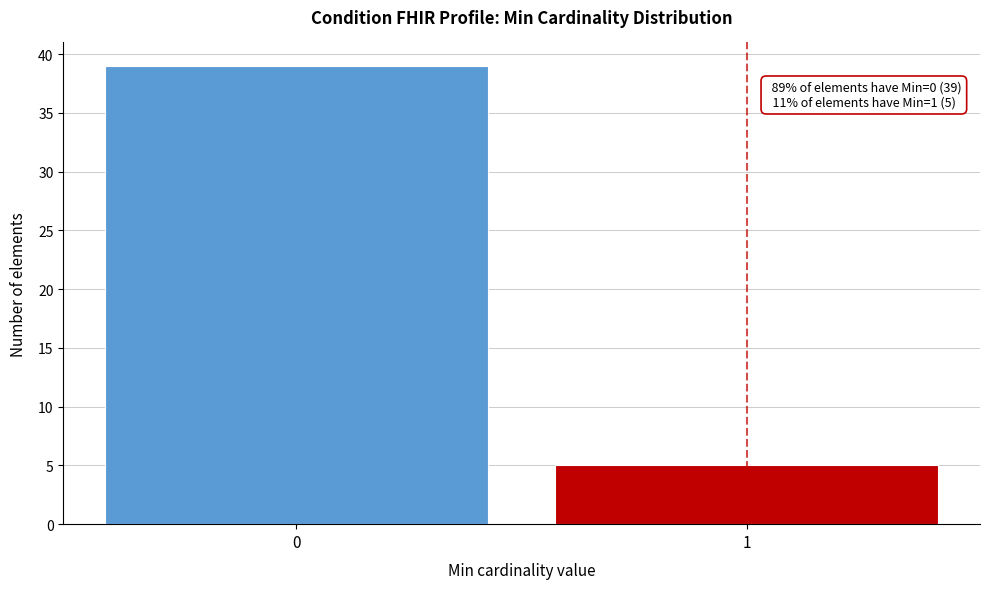

Reading right to left, transcribe all the data shown in this chart.

1=5	0=39